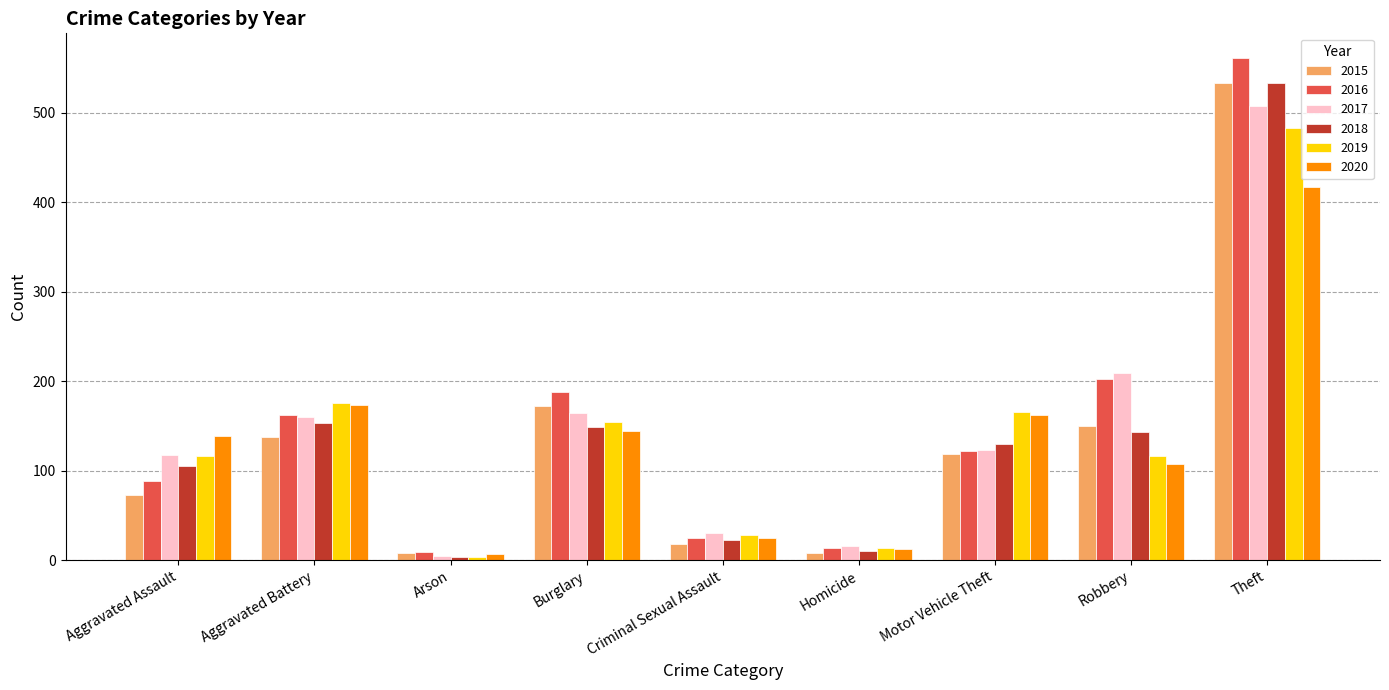

What is the highest value of the 2017 series?

508